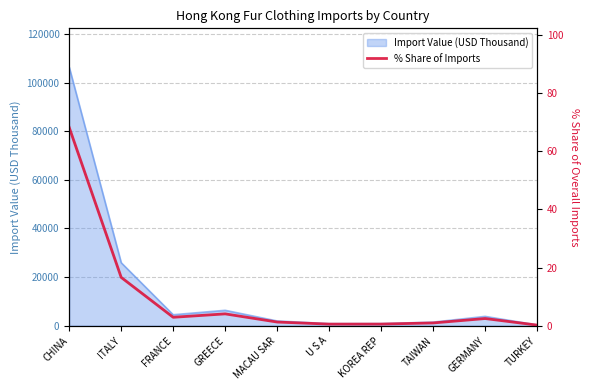

Count the number of categories in the chart.

10